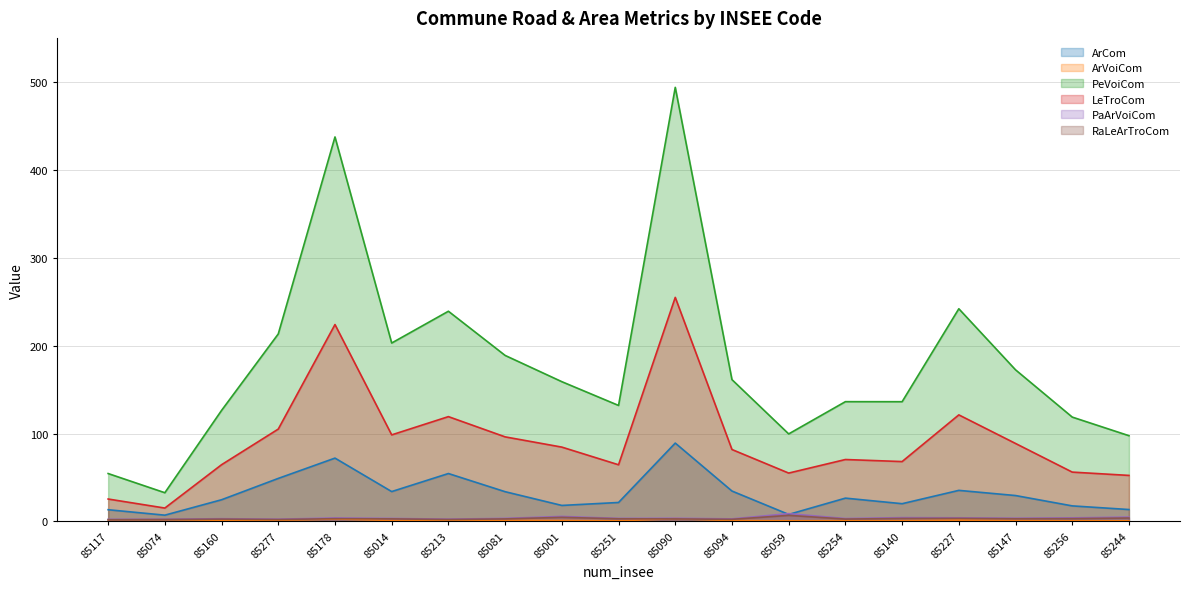

How many interior local peaks does the ArCom series have?

5